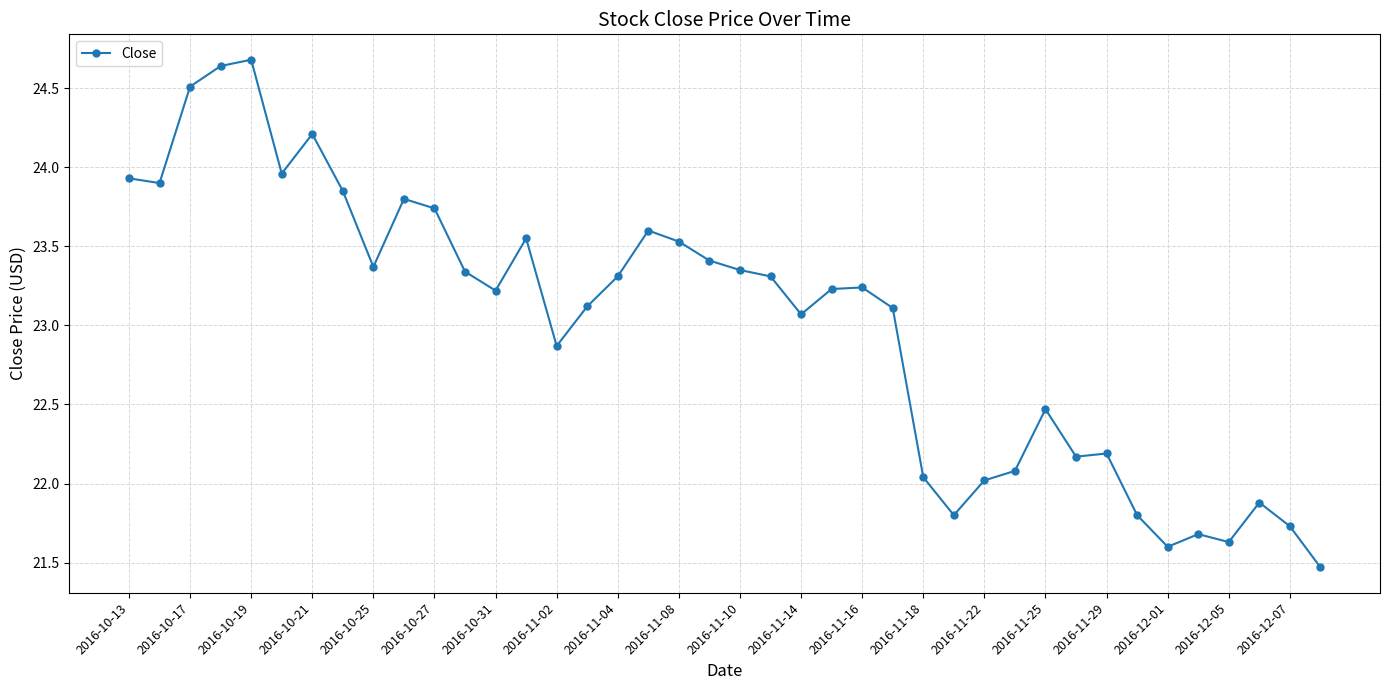

What is the difference between the maximum and minimum values?

3.2